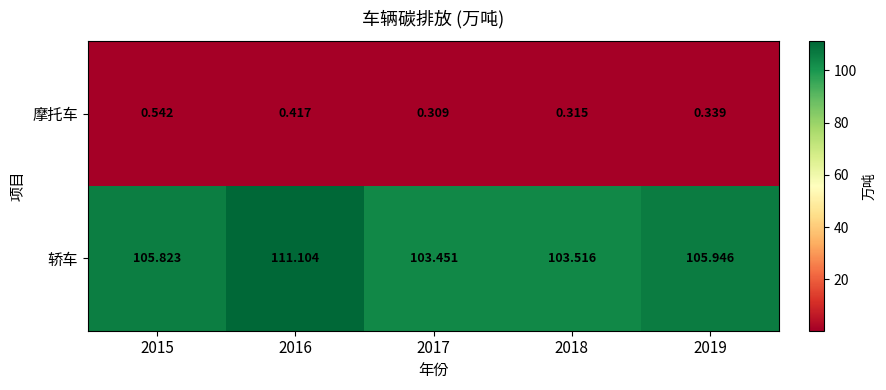

List the series in order of their peak value, highest first.

轿车, 摩托车